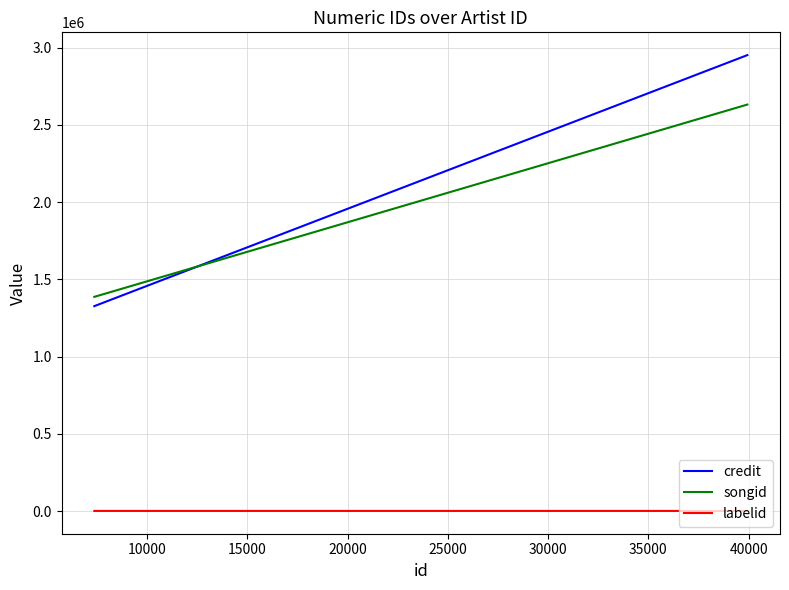

What is the lowest value of the labelid series?

2194